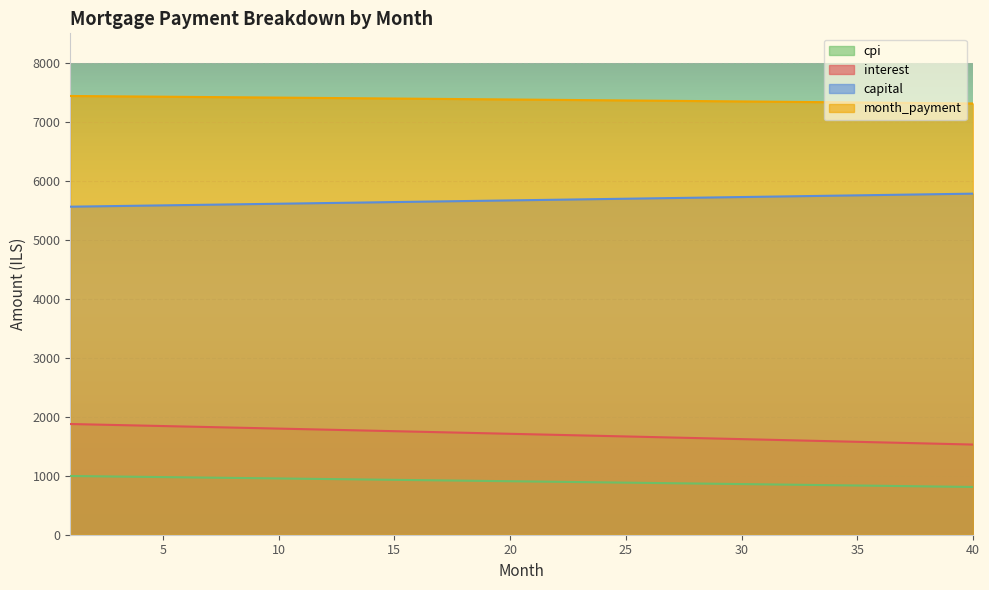

What is the difference between the maximum and minimum values in the interest series?

348.2